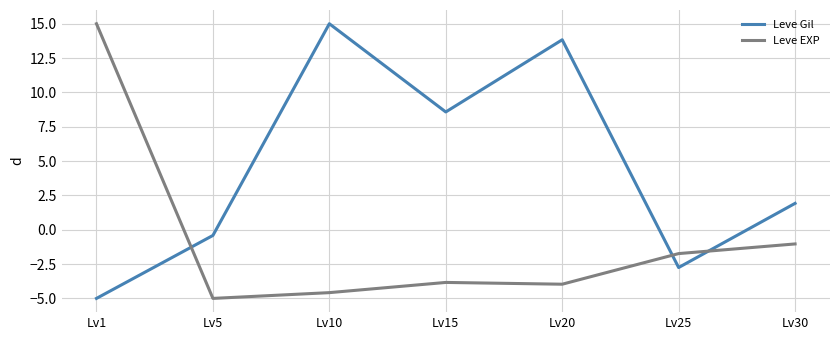

Is the value of Leve Gil at Lv15 greater than the value of Leve EXP at Lv1?

No